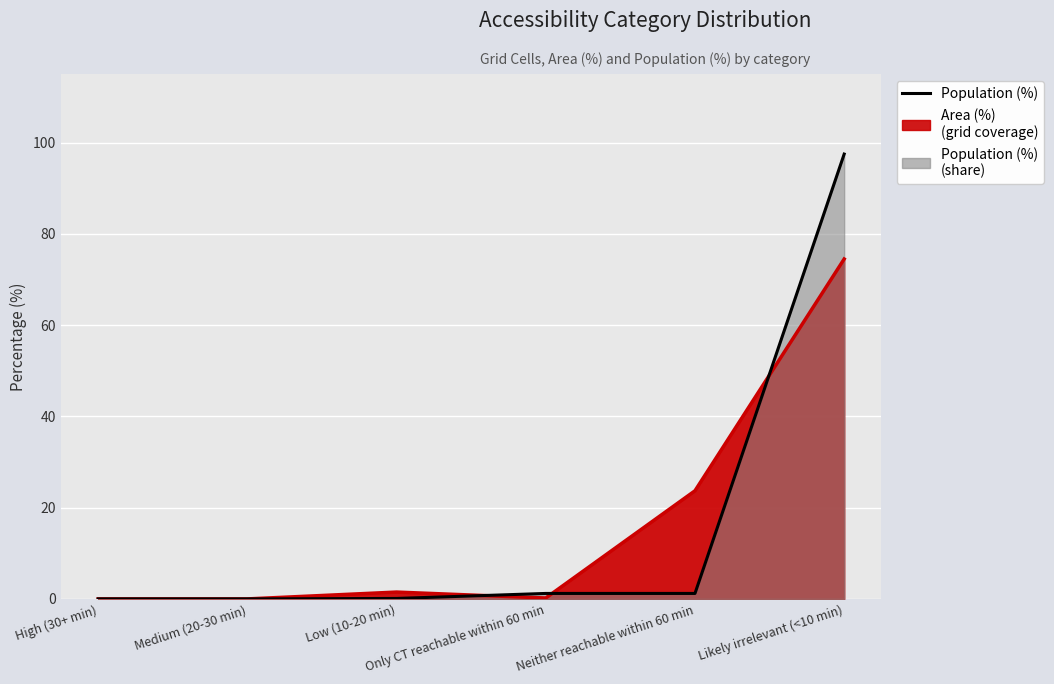

What are all the series names shown in the legend?

Population (%), Area (%)